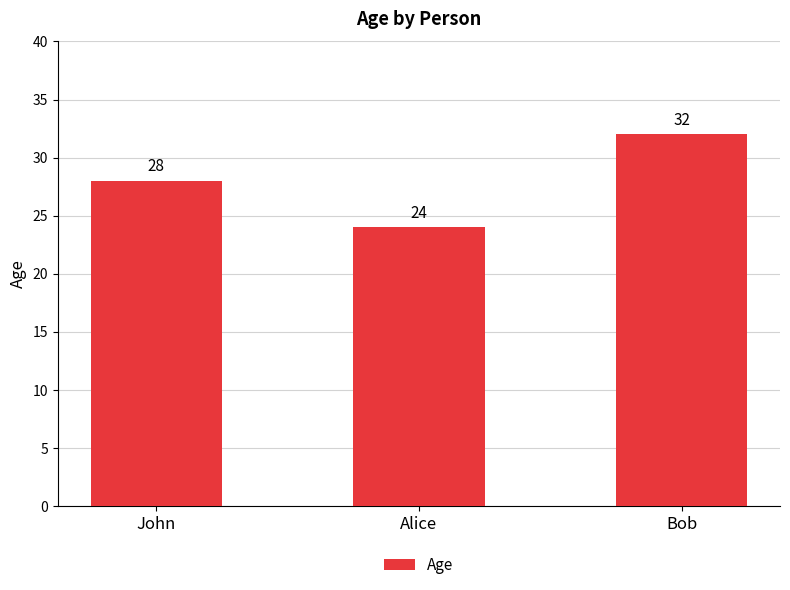

What is the value of the 2nd bar from the left?

24